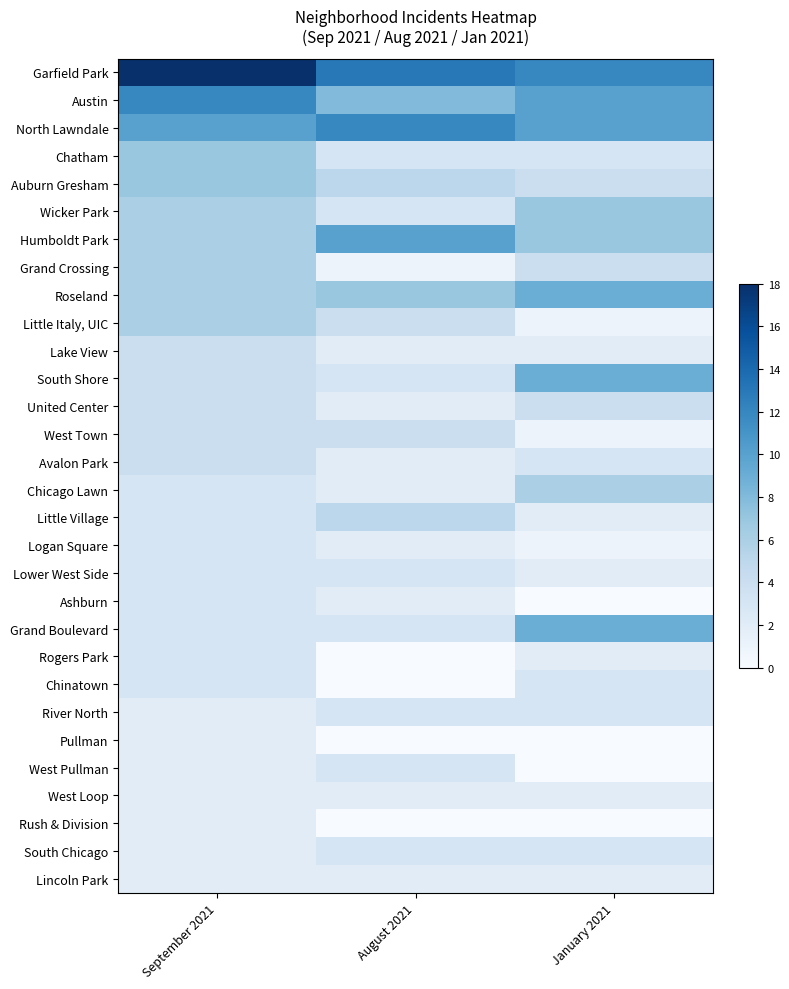

At which category is the sum across all series the highest?

September 2021